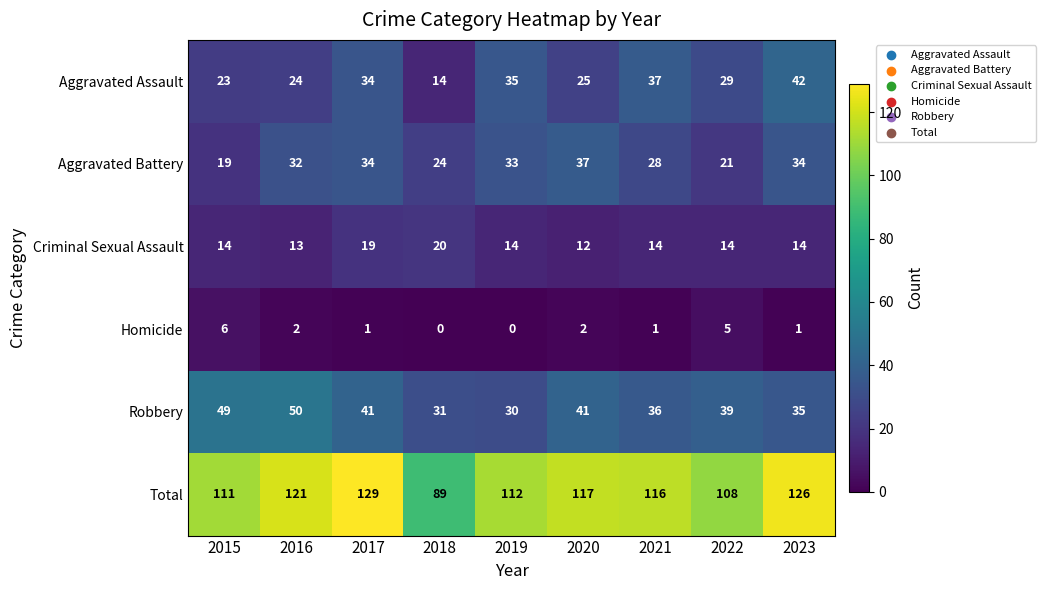

Which category has the lowest value in the Robbery series?

2019